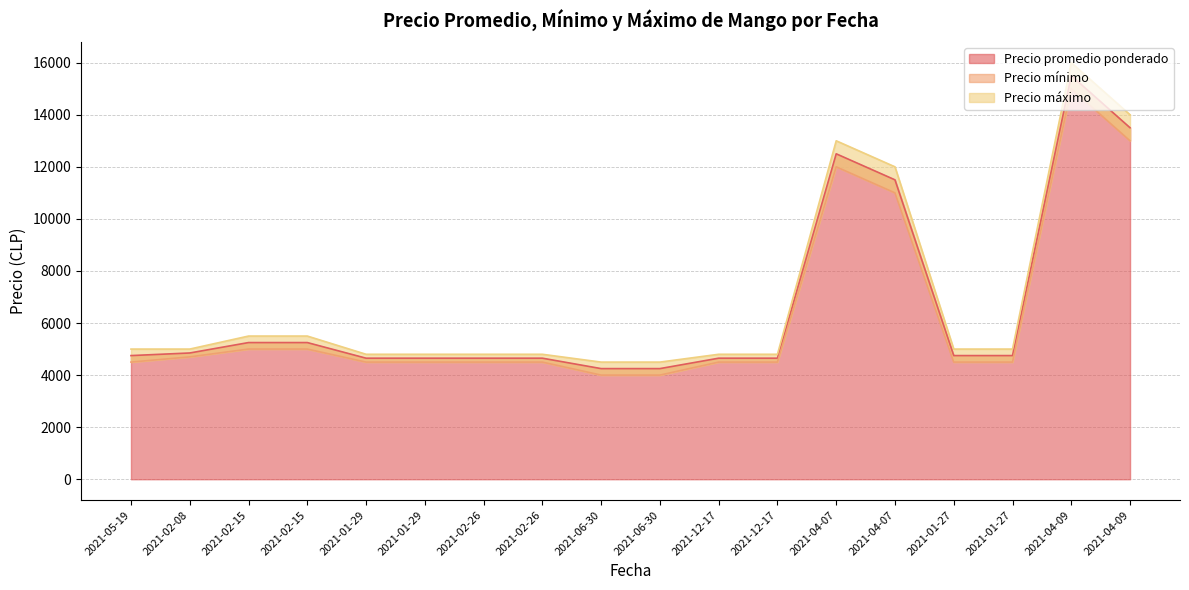

True or false: Precio mínimo and Precio máximo intersect in this chart.

False